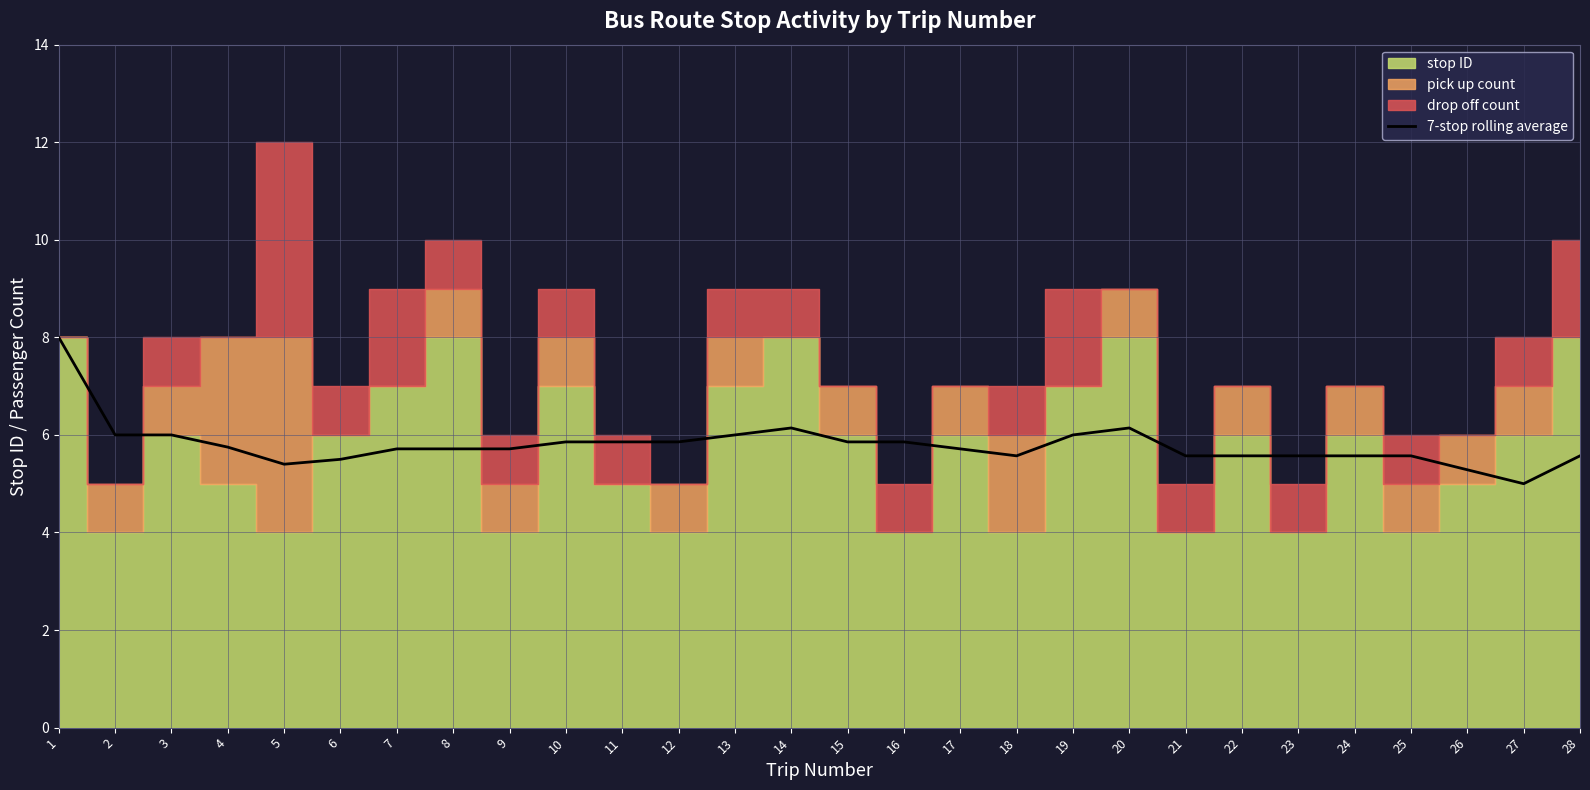

How many points are lower than both their immediate neighbors (excluding endpoints)?

3